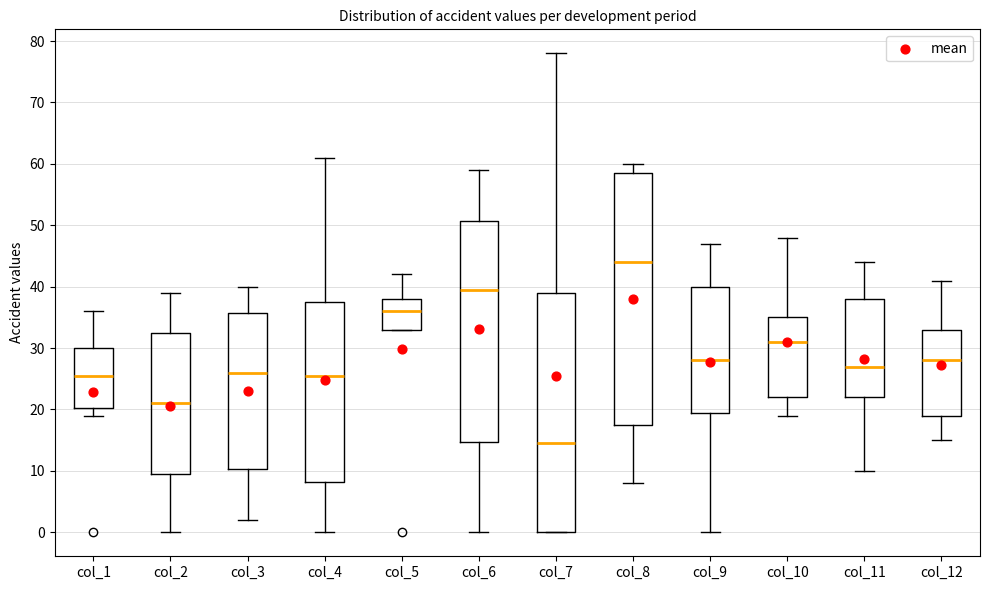

Reading left to right, read every box against the y-axis: the position of its median line, the range the box covers, and the ends of its whiskers. The values are not printed on the chart, so give them approximately, as read against the axis.

col_1: median 26, box 20 to 30, whiskers 19 to 36
col_2: median 21, box 10 to 33, whiskers 0 to 39
col_3: median 26, box 10 to 36, whiskers 2 to 40
col_4: median 26, box 8 to 38, whiskers 0 to 61
col_5: median 36, box 33 to 38, whiskers 33 to 42
col_6: median 40, box 15 to 51, whiskers 0 to 59
col_7: median 15, box 0 to 39, whiskers 0 to 78
col_8: median 44, box 18 to 59, whiskers 8 to 60
col_9: median 28, box 20 to 40, whiskers 0 to 47
col_10: median 31, box 22 to 35, whiskers 19 to 48
col_11: median 27, box 22 to 38, whiskers 10 to 44
col_12: median 28, box 19 to 33, whiskers 15 to 41